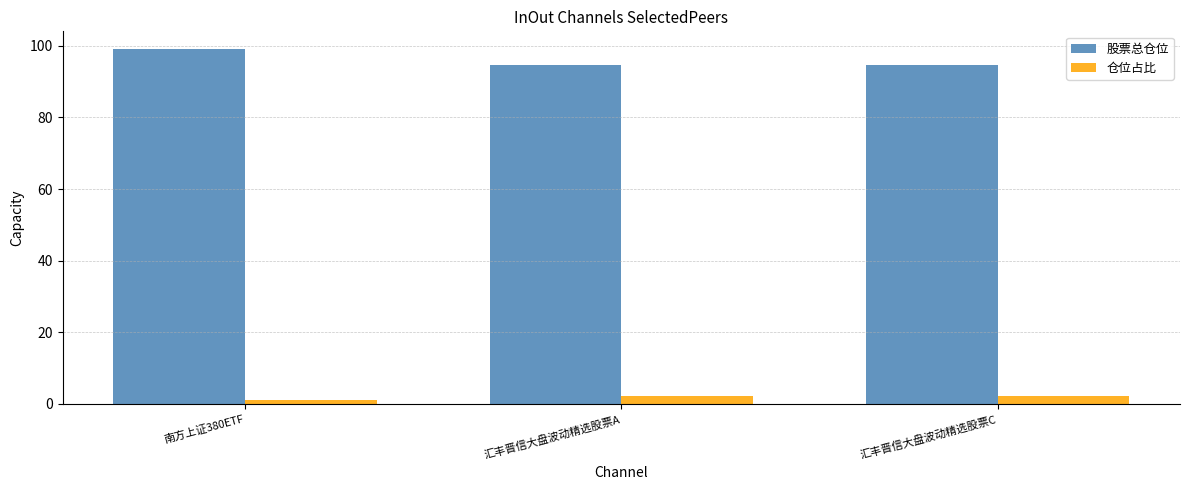

What is the highest value of the 股票总仓位 series?

99.1